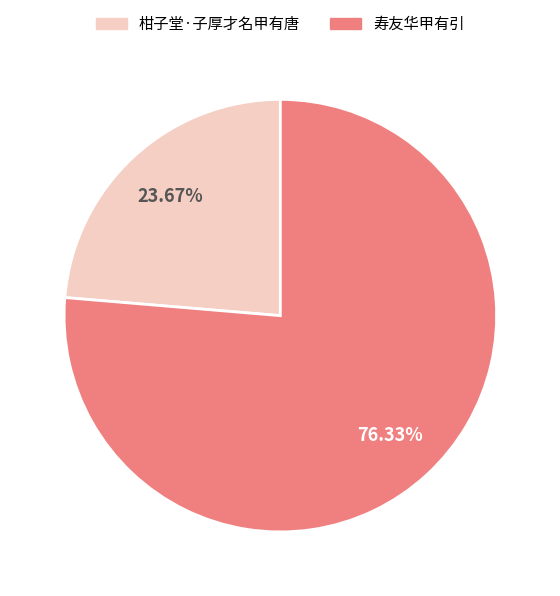

What is the smallest slice in the pie chart?

柑子堂·子厚才名甲有唐